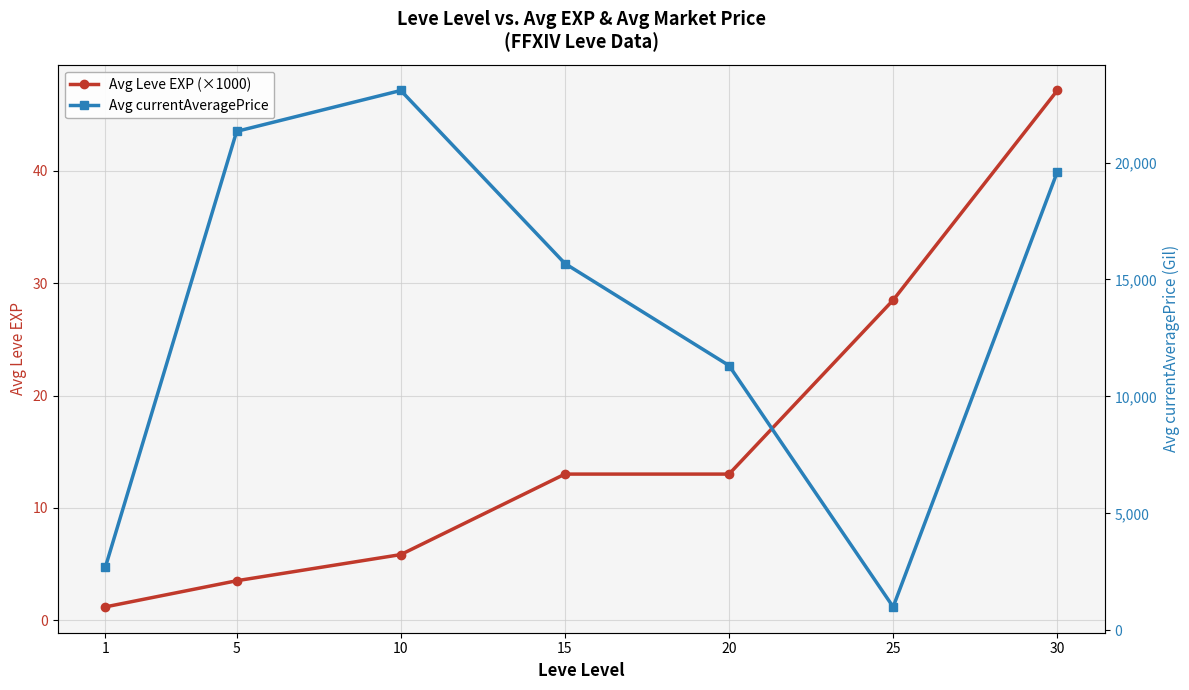

Is this an area chart (filled region under the line)?

No